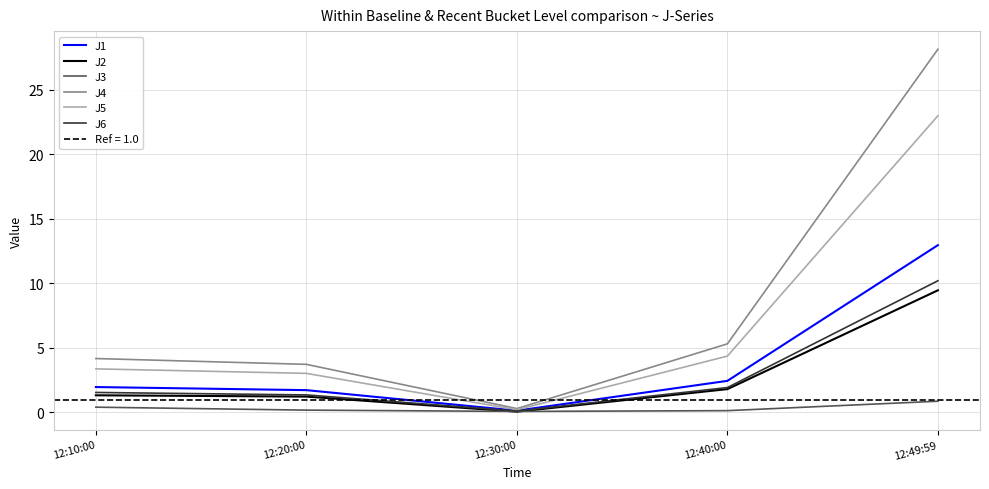

Is it true that J2 equals 0.3 at 12:10:00?

False